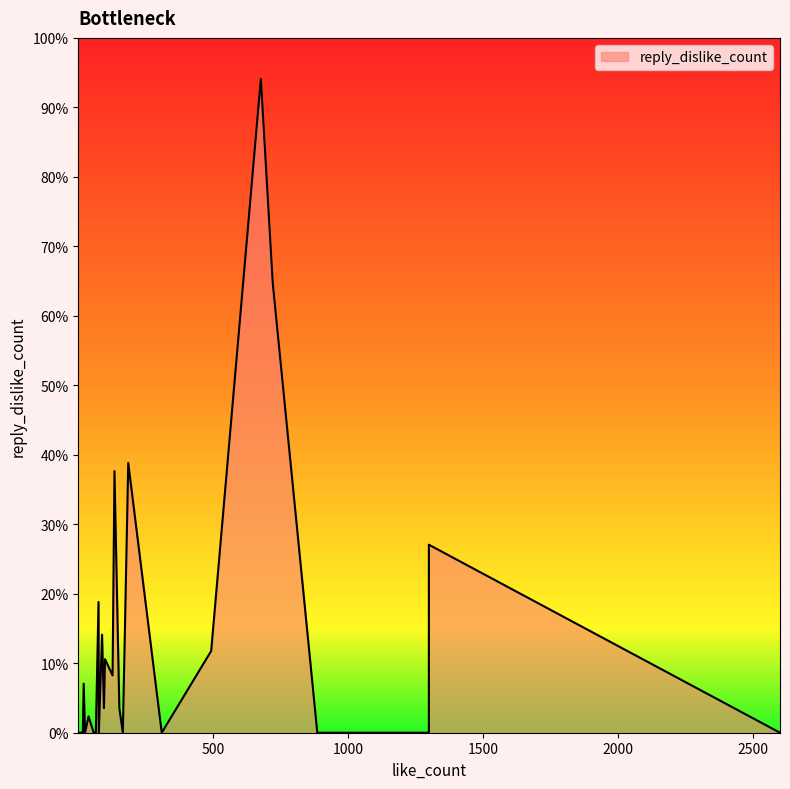

True or false: the data shows 0 at 11.

True